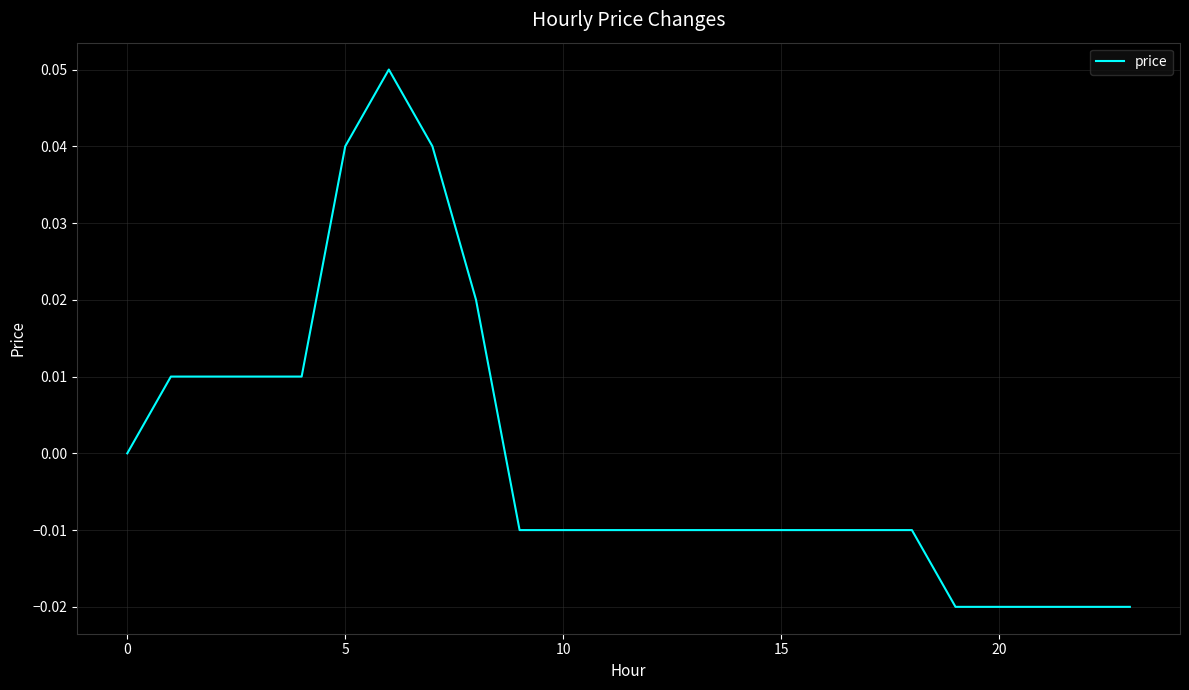

Which category has the lowest value across all series?

19